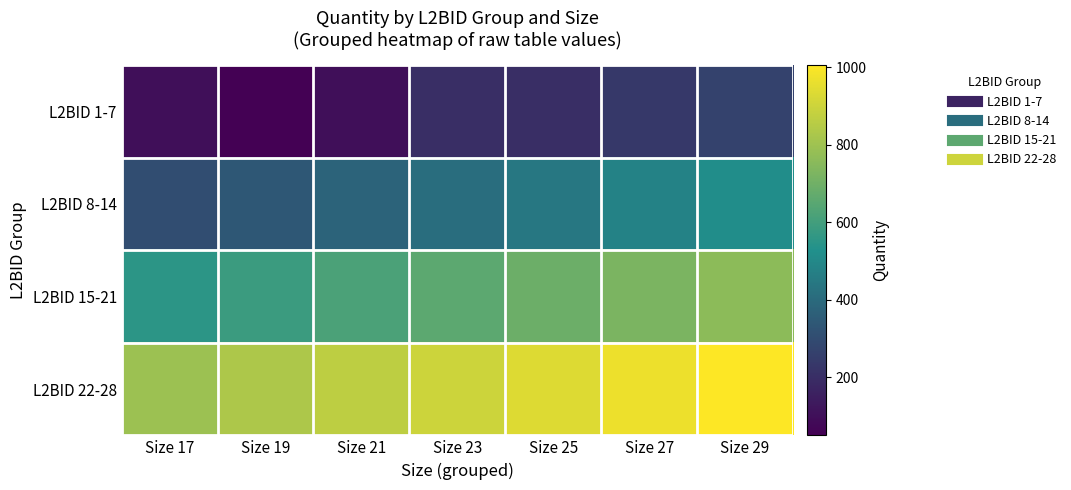

Rank the series at Size 25 from highest to lowest value.

L2BID 22-28, L2BID 15-21, L2BID 8-14, L2BID 1-7